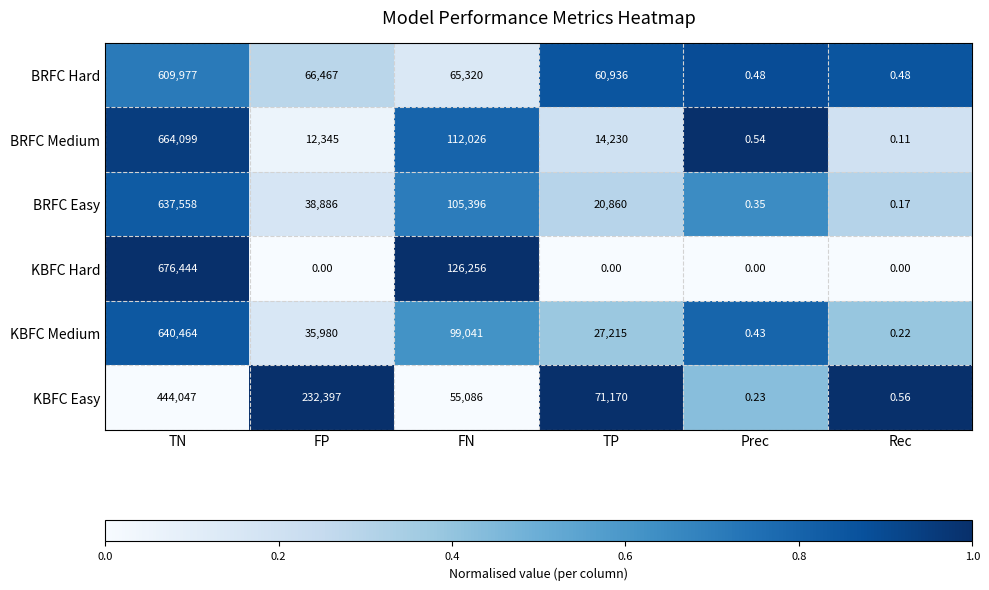

Which series has the widest spread of values?

KBFC Hard